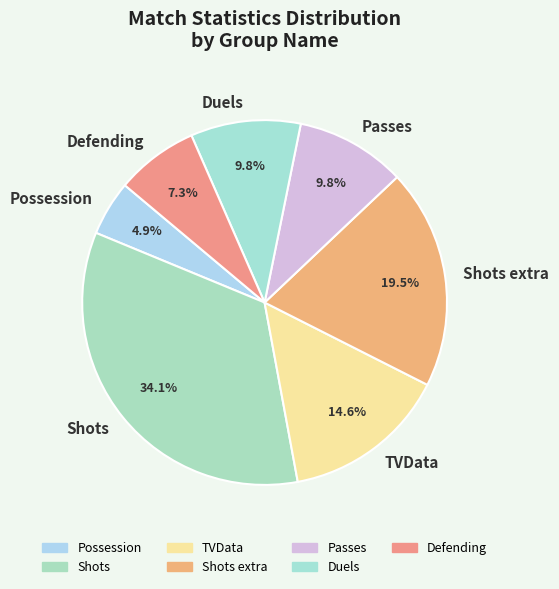

Is the sum of Shots extra and Passes greater than half?

No